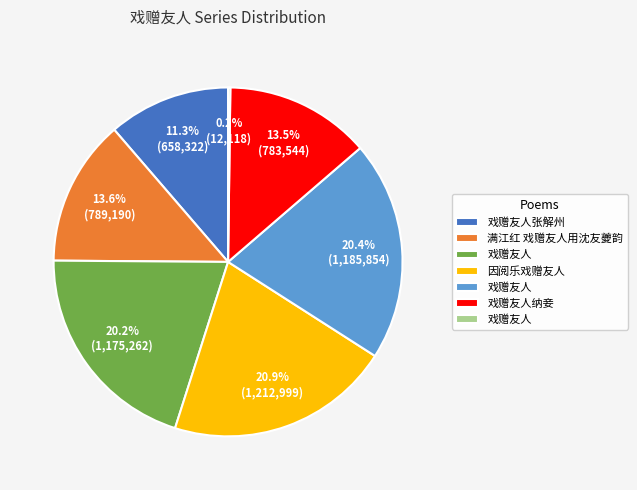

Is there any slice that represents more than half of the pie?

No